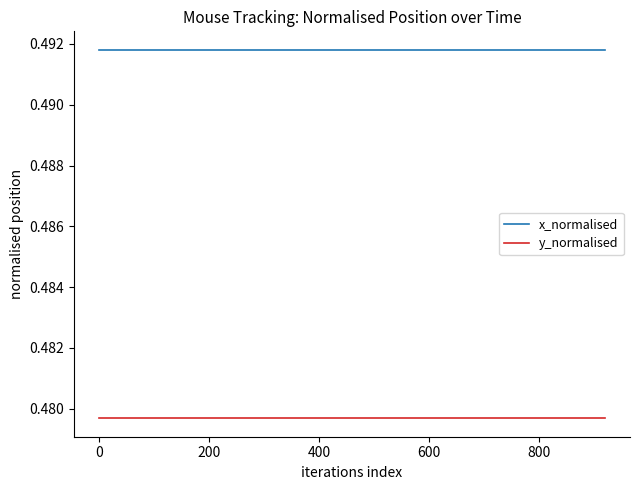

Is it true that y_normalised equals 0.7 at 0?

False